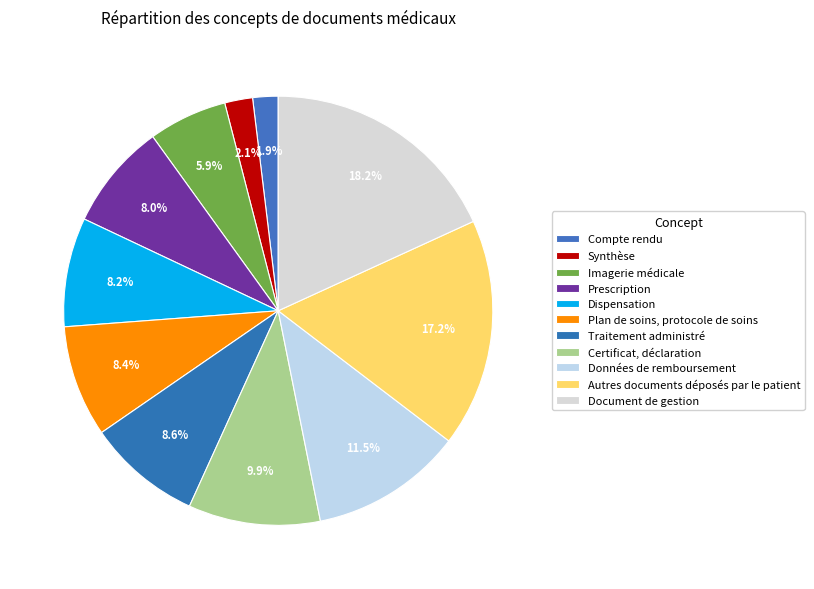

Which slice is the largest?

Document de gestion